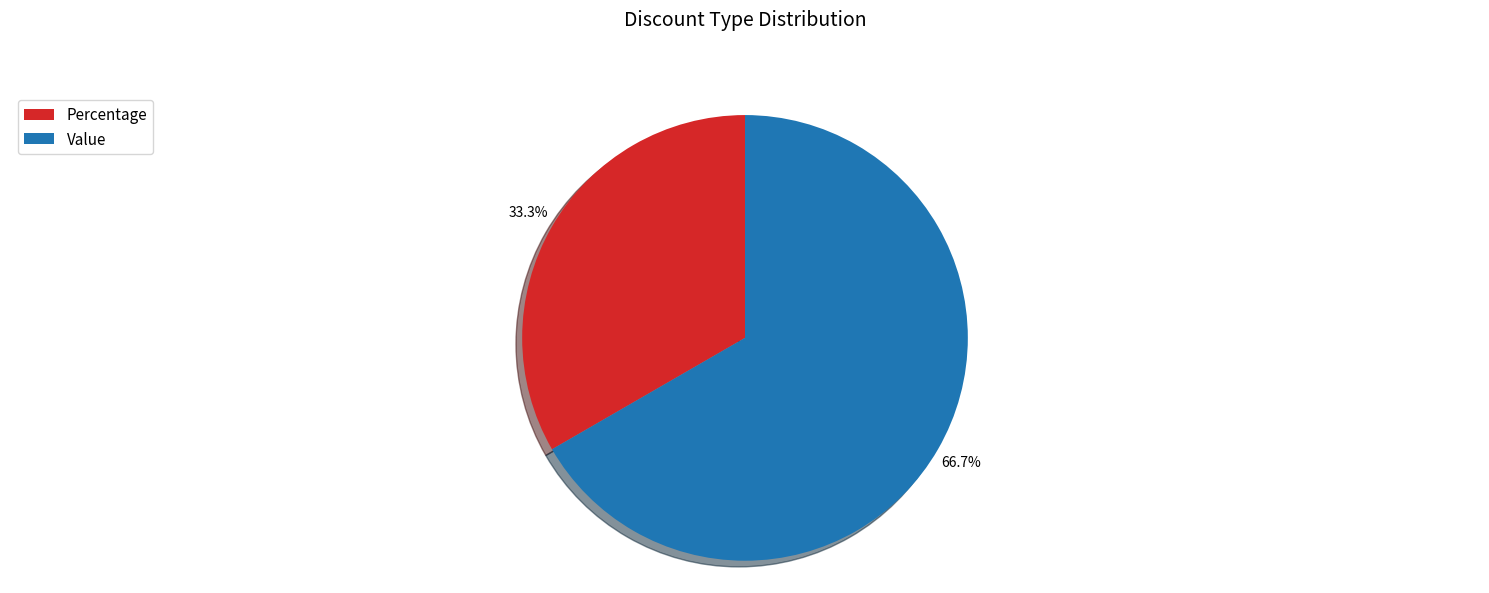

Which slice is the smallest?

Percentage